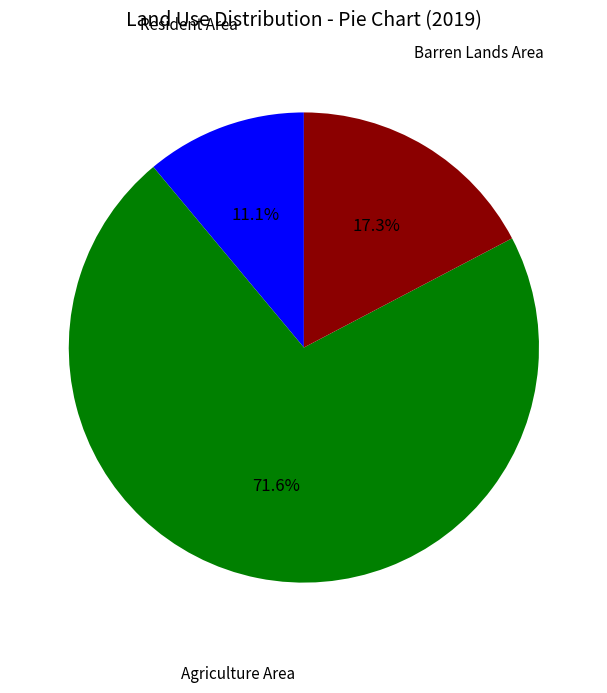

Does any single category account for the majority?

Yes